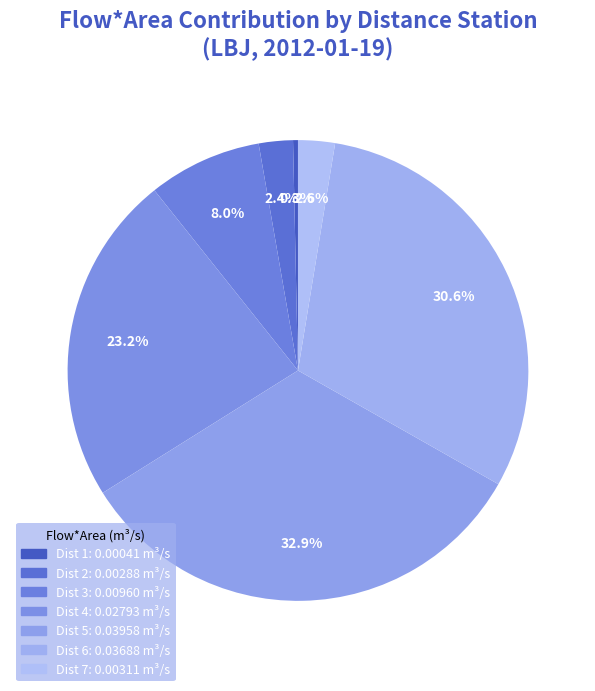

How many segments does this pie chart have?

7